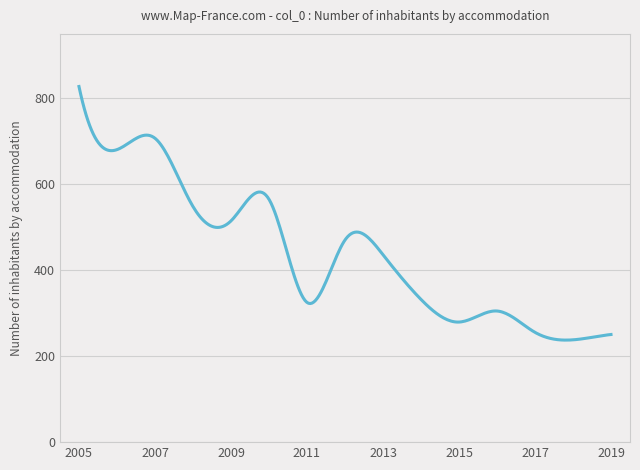

What is the smallest value displayed?

237.4